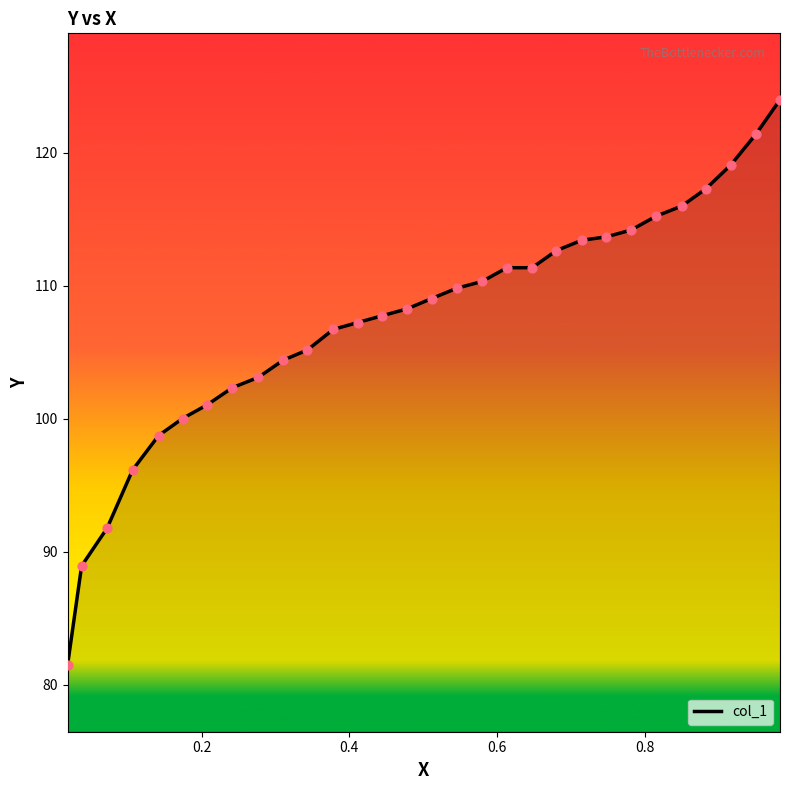

What is the difference between the maximum and minimum values?

42.6